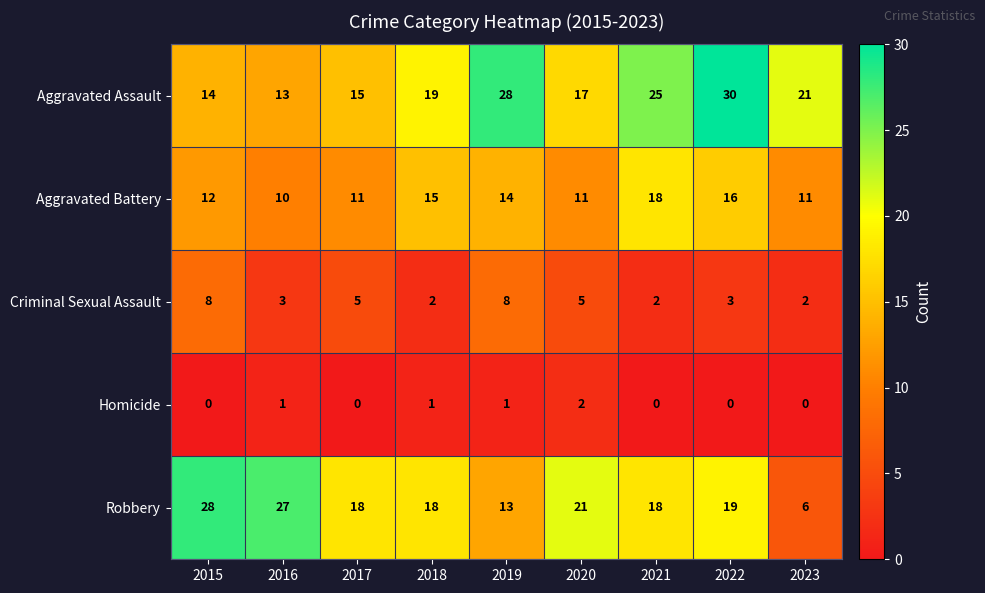

How many series are shown in this chart?

5